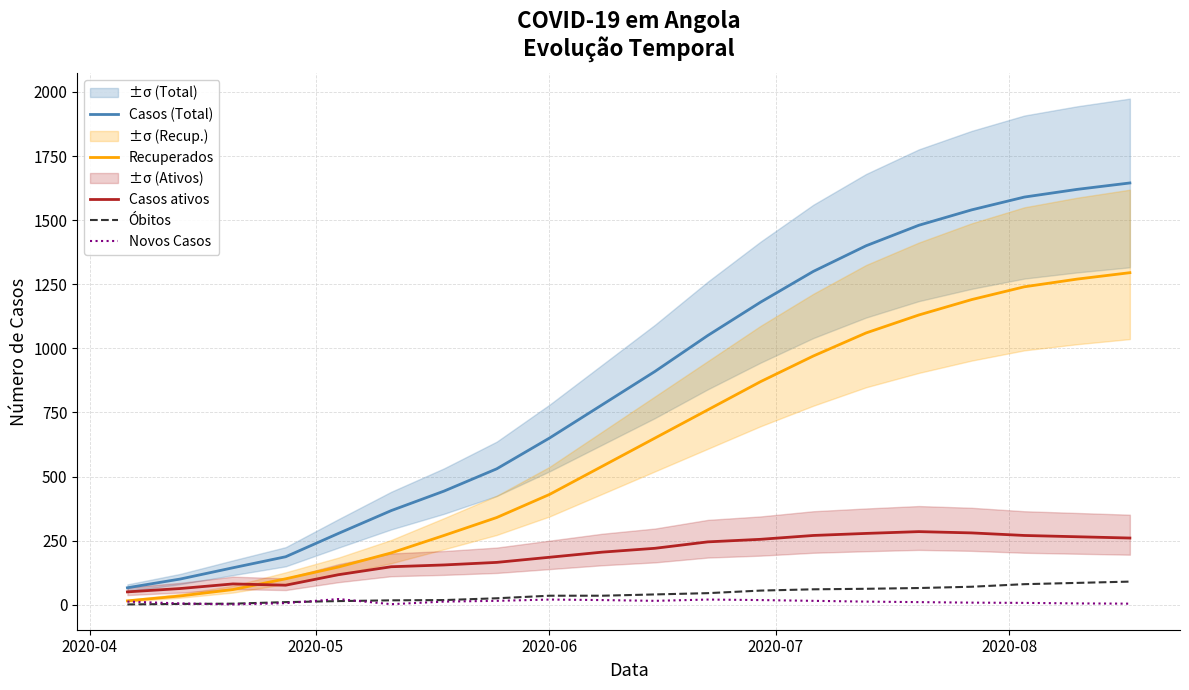

True or false: Casos ativos and Casos (Total) cross at least once.

False